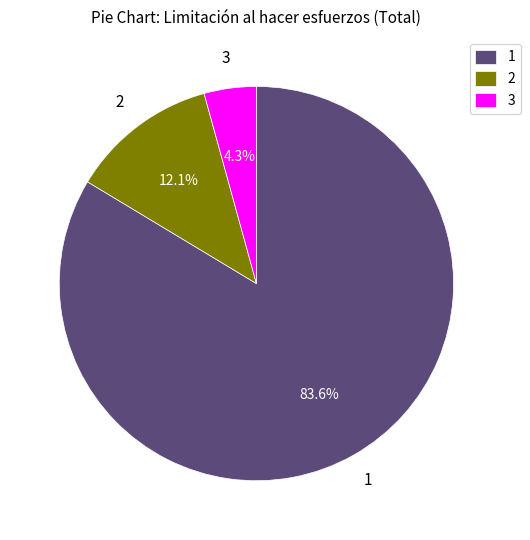

How many slices are in this pie chart?

3